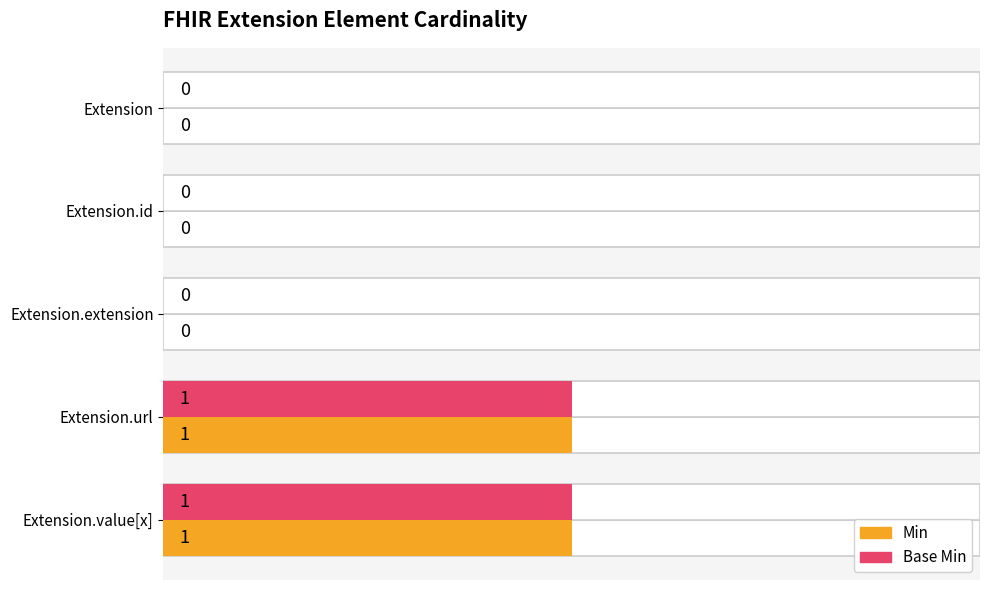

Which series changed the most between 0 and 4?

Min